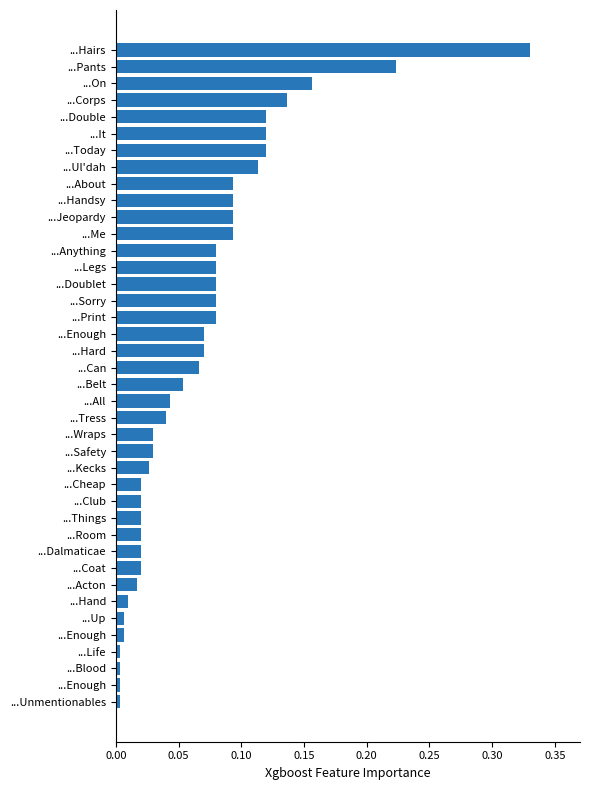

Does the chart contain stacked bars?

No